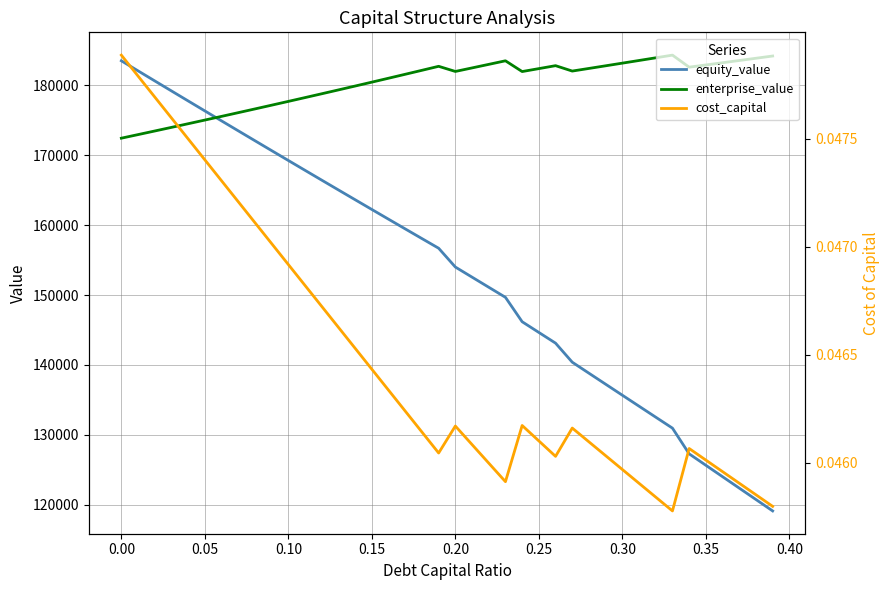

What is the maximum value for enterprise_value?

184288.8